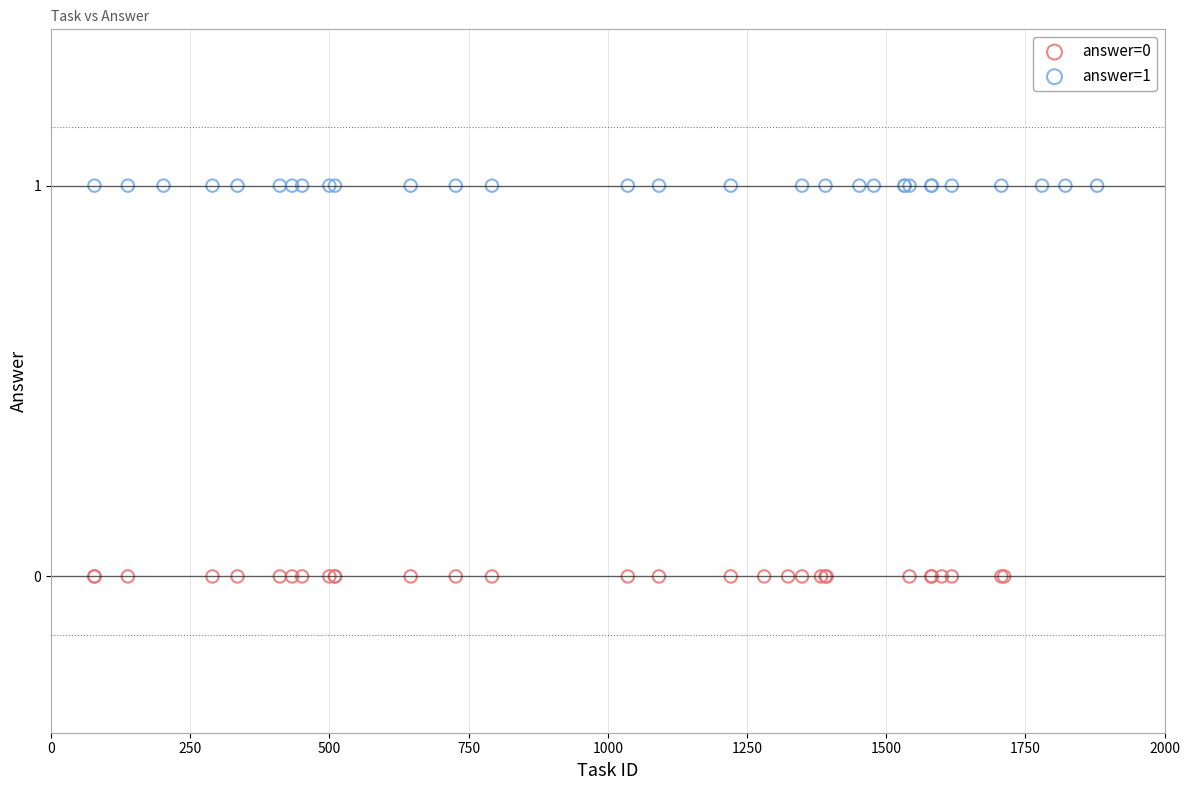

Which series contains the lowest Y value?

answer=0